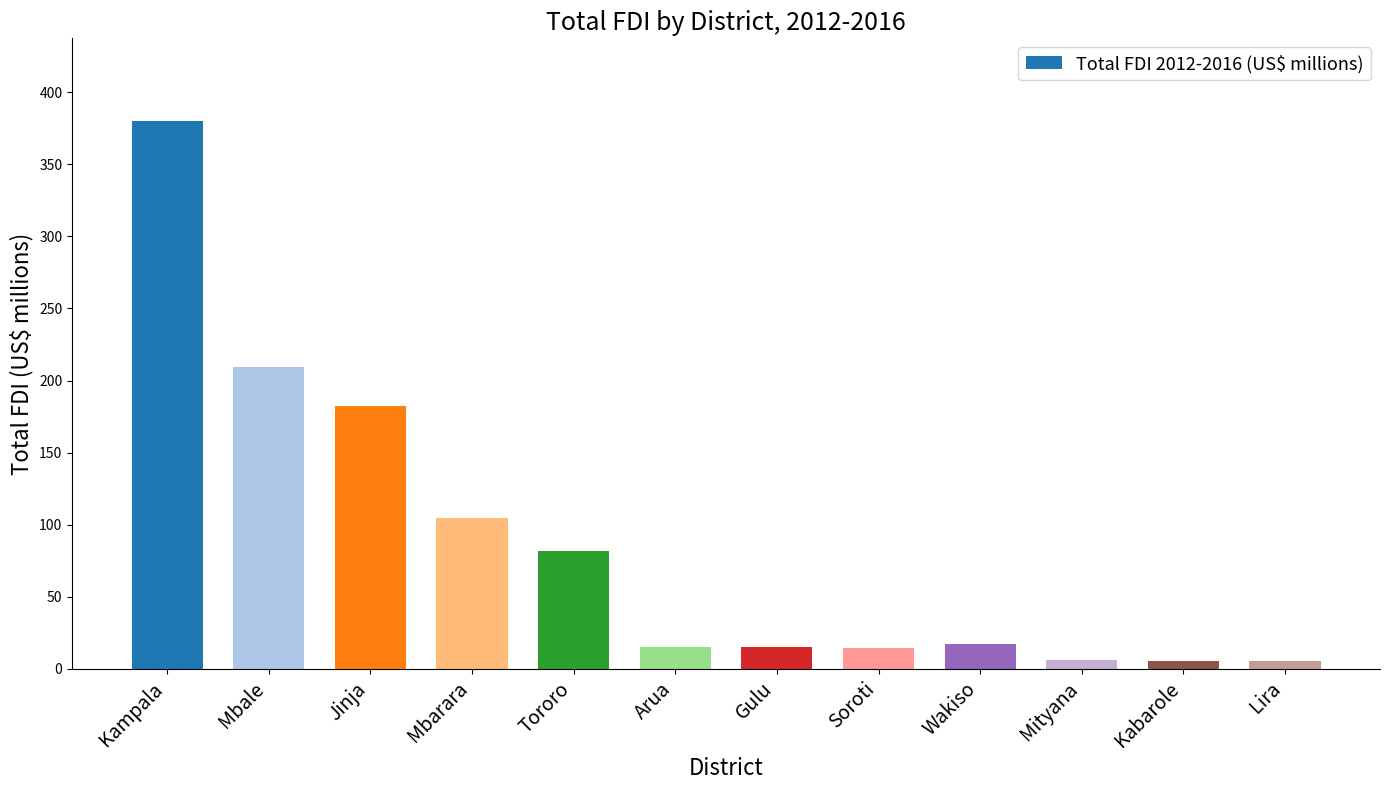

What is the label of the 5th bar from the right?

Soroti